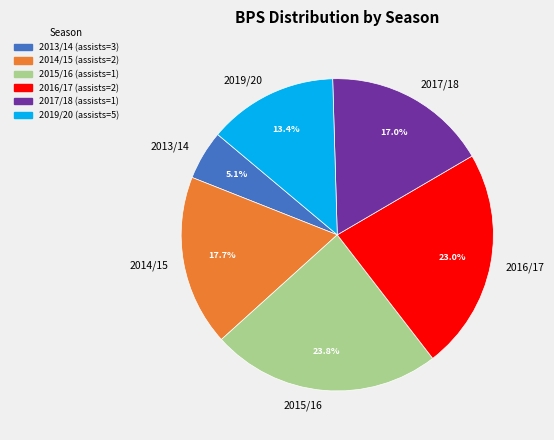

Approximately how many times larger is the value at 2013/14 compared to 2016/17?

0.2